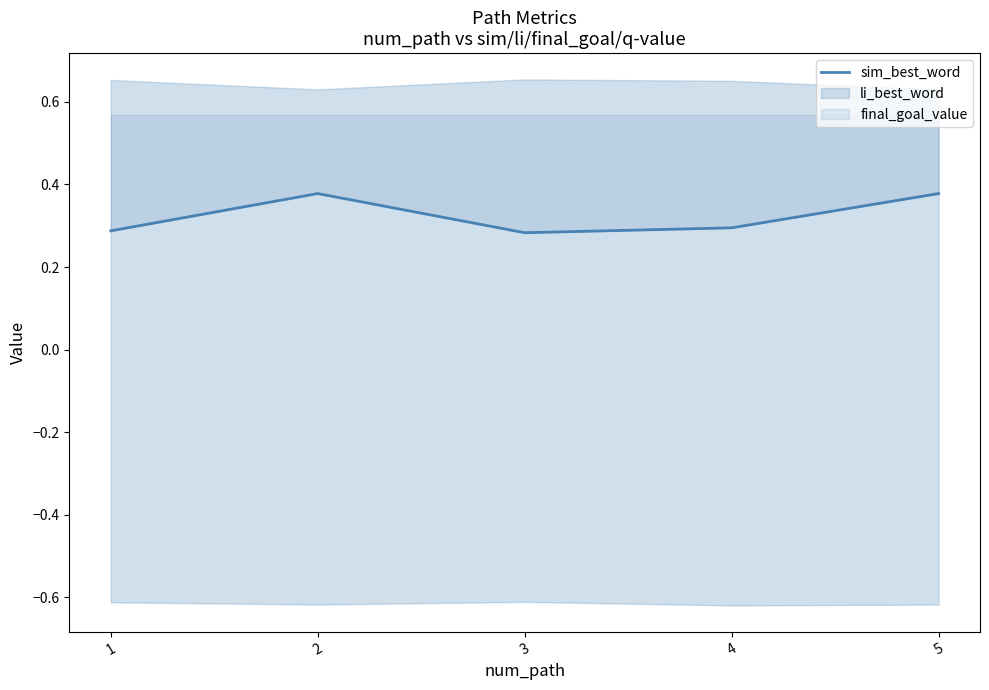

What is the change in value from 2 to 3?

-0.1